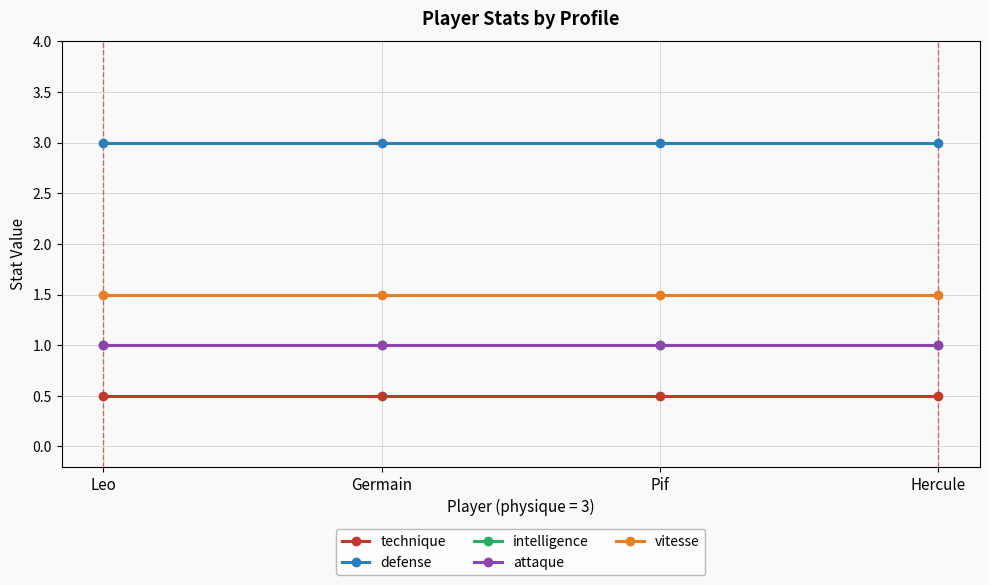

Is the value of technique at Hercule greater than the value of attaque at Germain?

No